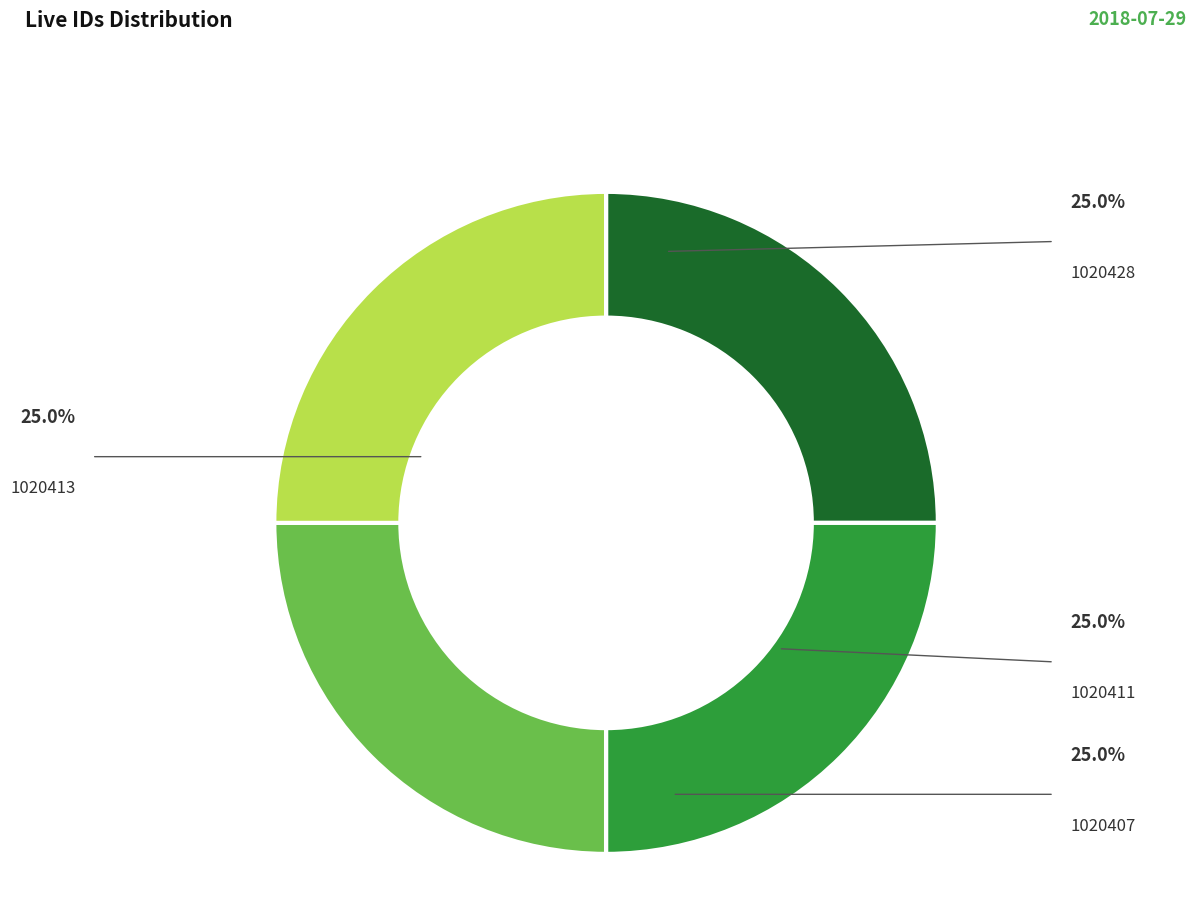

What percentage is the 1020407 slice, to the nearest percent?

25%